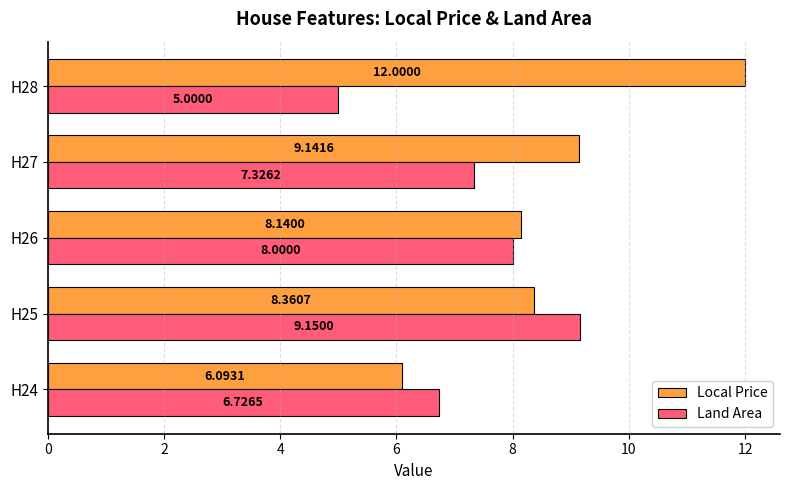

Is the value of Land Area at H24 greater than the value of Local Price at H27?

No